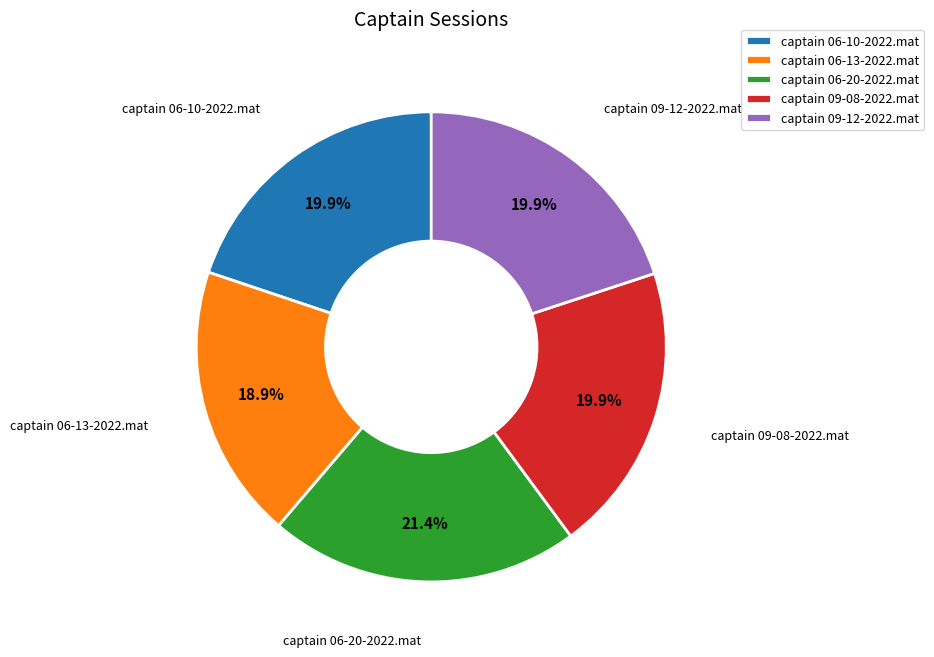

Is it true that captain 09-12-2022.mat is 25% of the pie?

False